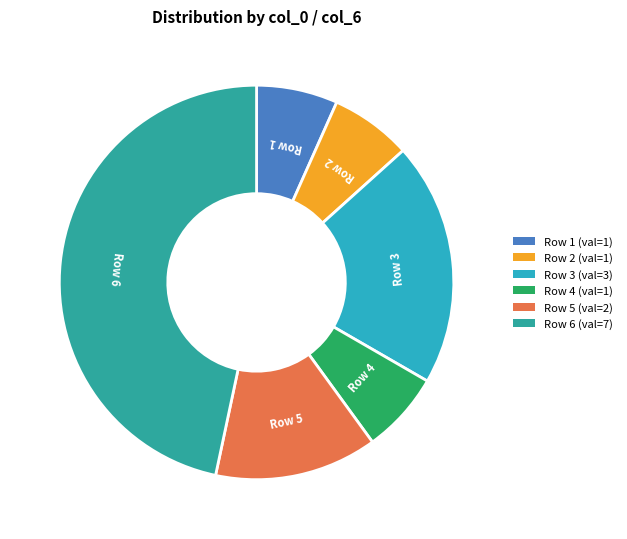

The Row 1 slice represents 7% of the pie. True or false?

True